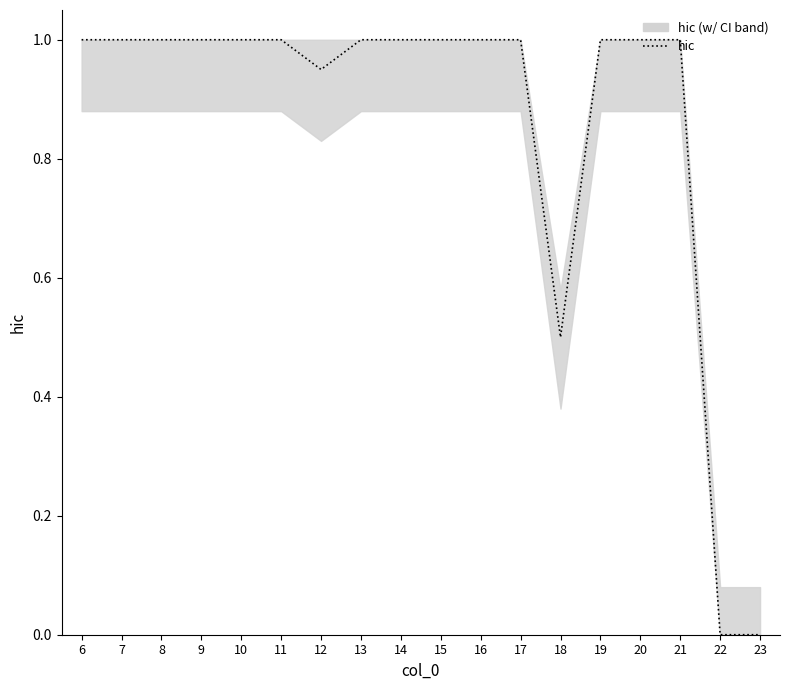

At which category does the chart reach its minimum across all series?

22